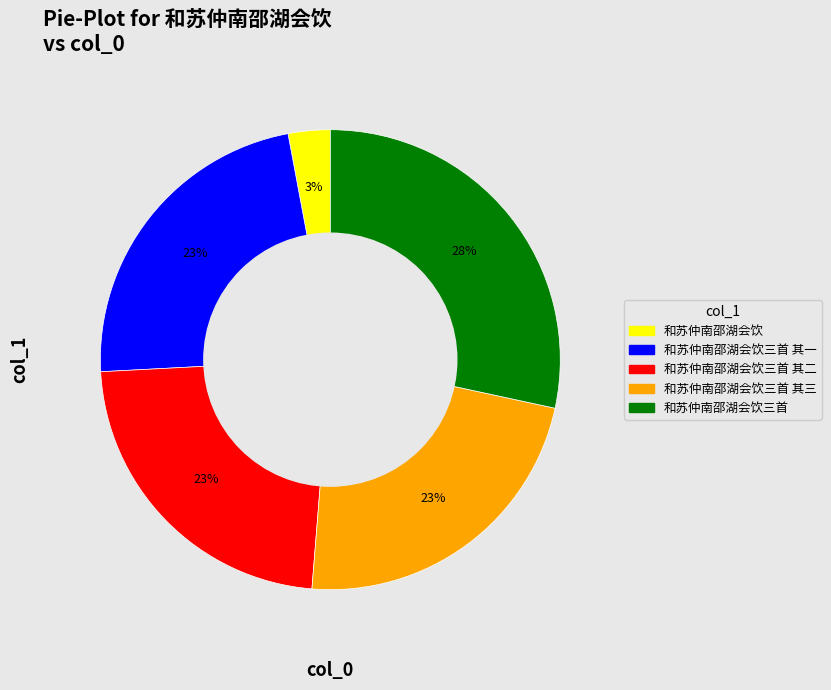

To the nearest percent, what is the difference between the largest and smallest slice percentages?

25%